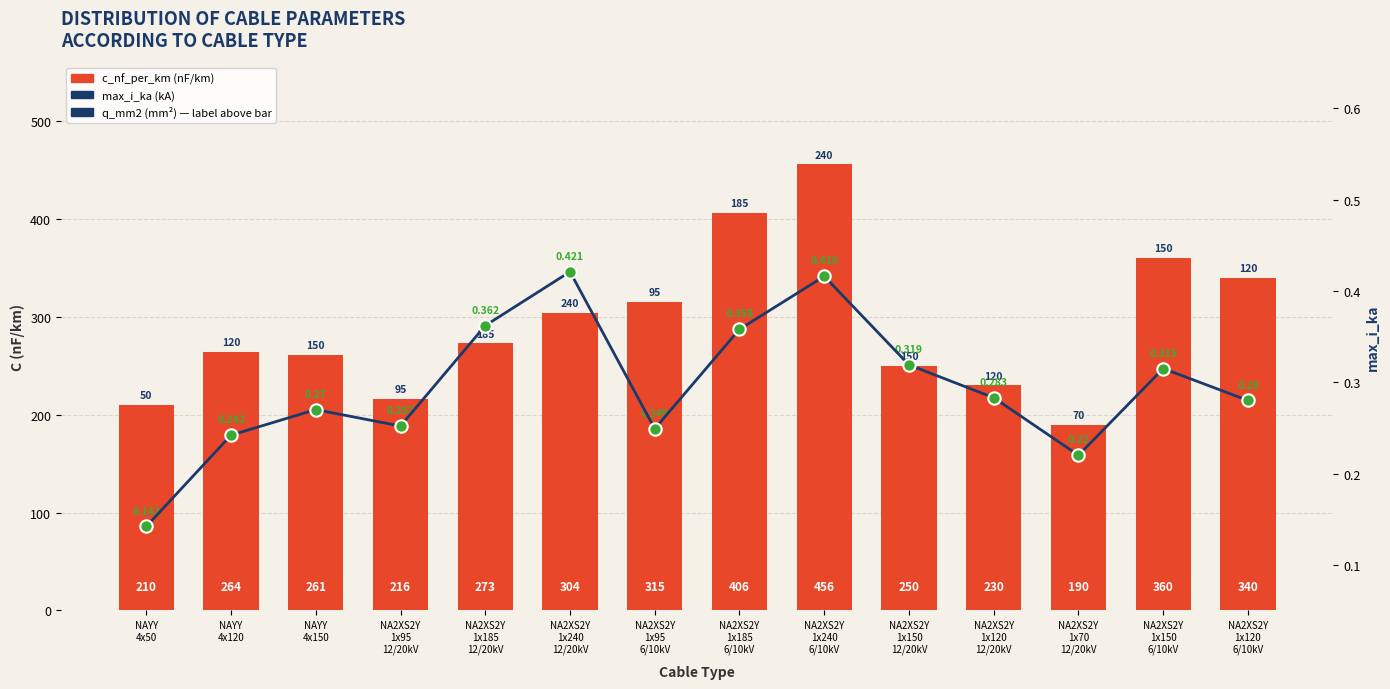

What is the total value across all series at NAYY
4x120?

264.2